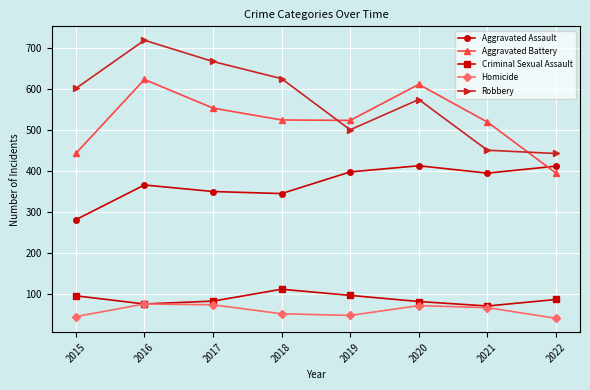

How many lines are shown in the chart?

5